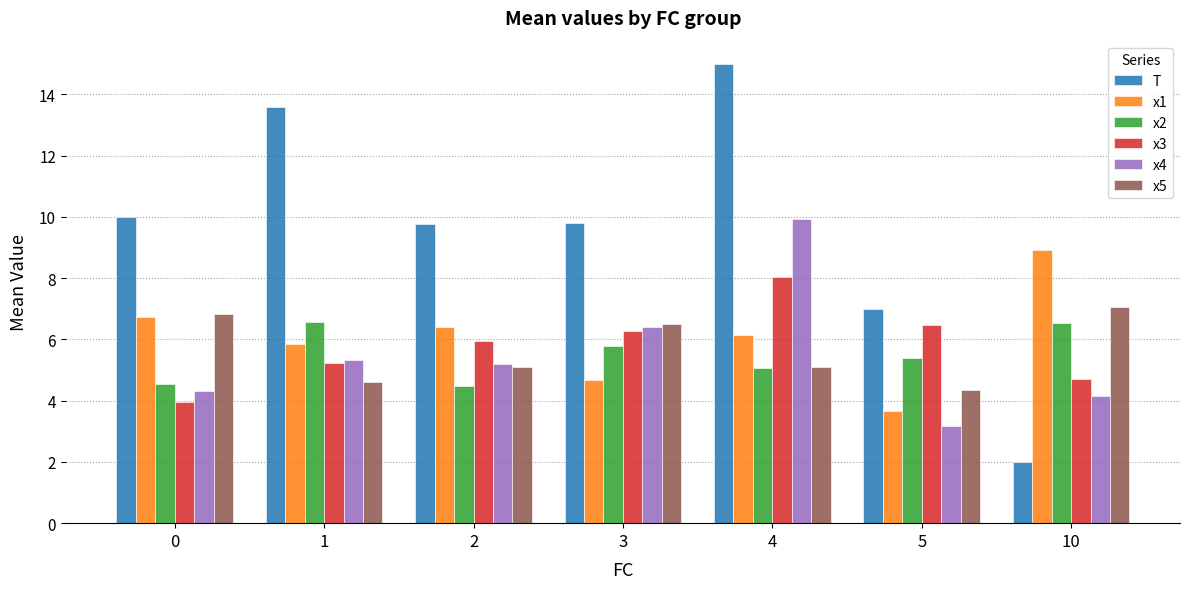

What is the difference between the second highest and minimum values in the x5 series?

2.5